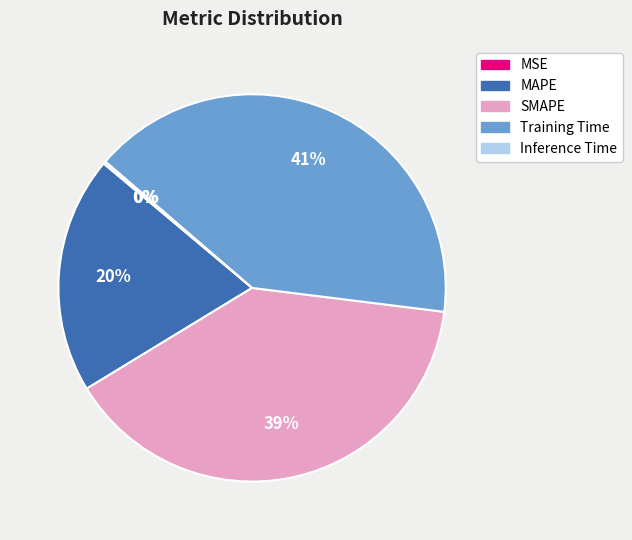

True or false: MAPE accounts for 20% of the total.

True